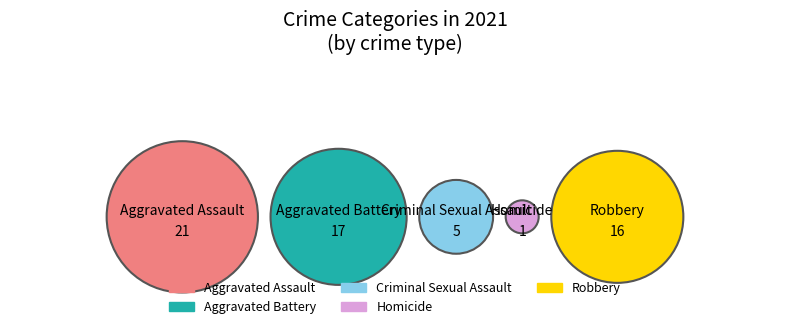

Count the number of slices in the pie.

5